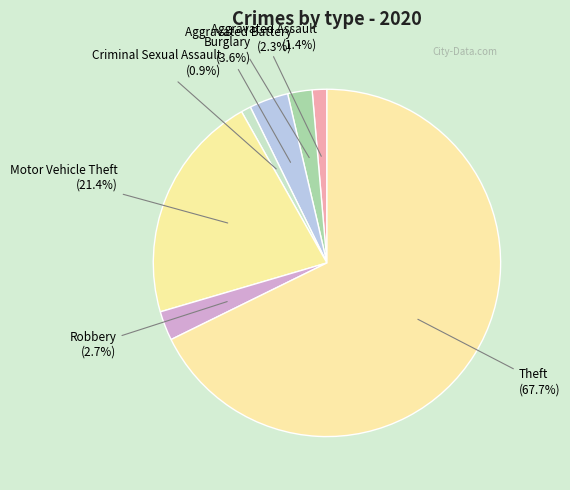

Is it true that Motor Vehicle Theft is 12% of the pie?

False